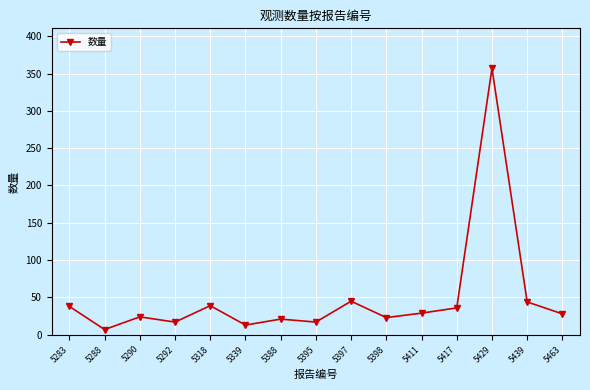

How many categories are shown in the chart?

15